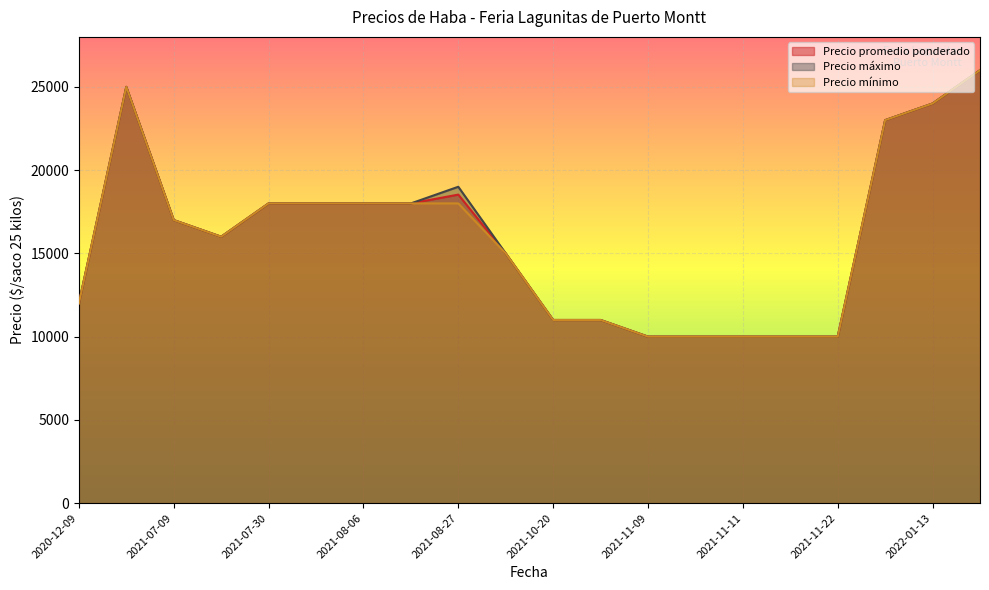

What is the minimum value for Precio máximo?

10000